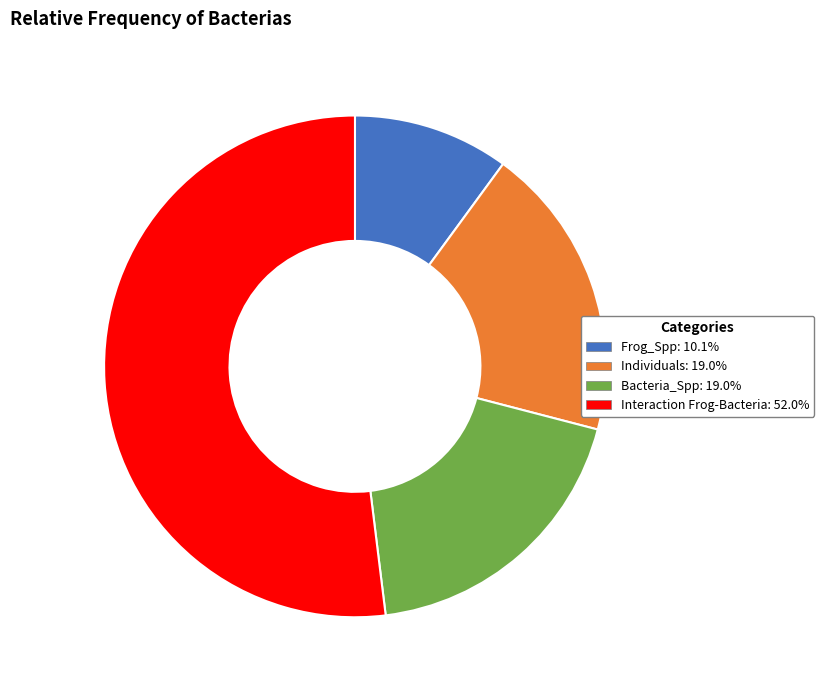

How many slices are in this pie chart?

4